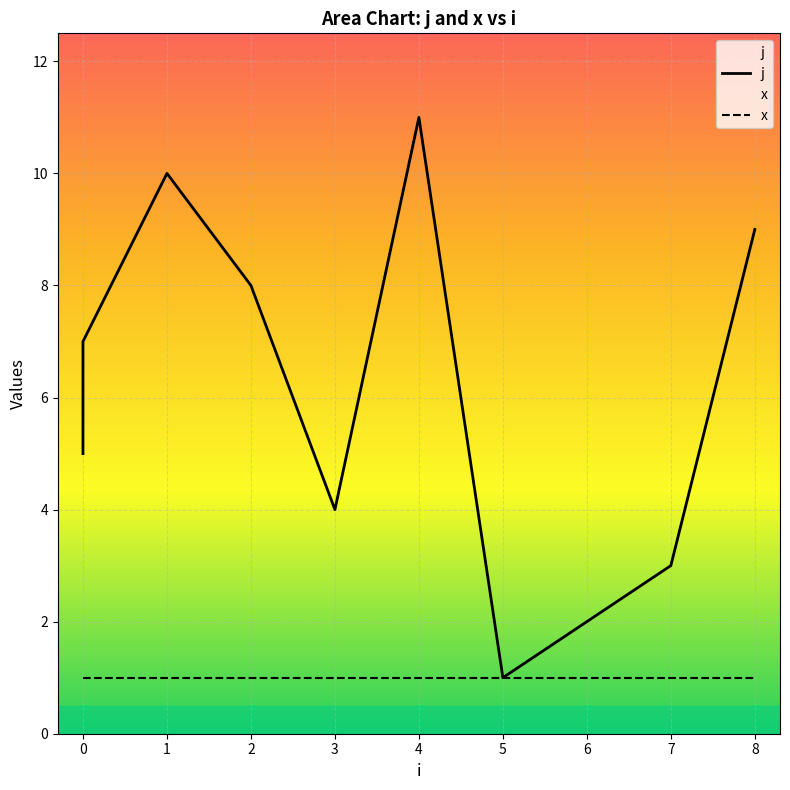

How many data points does each series have?

11